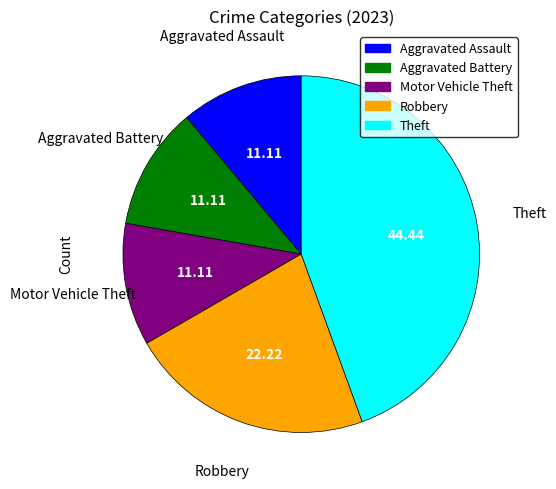

Does any single category account for the majority?

No